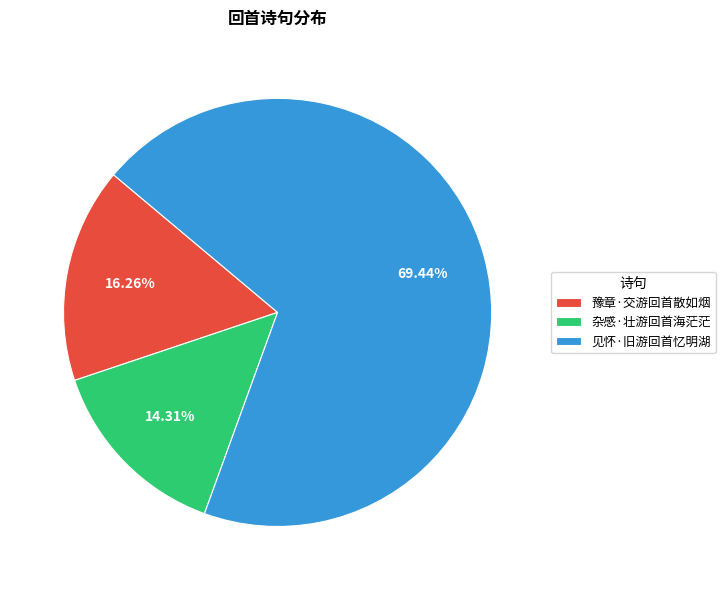

Does 见怀·旧游回首忆明湖 account for over 50% of the chart?

Yes